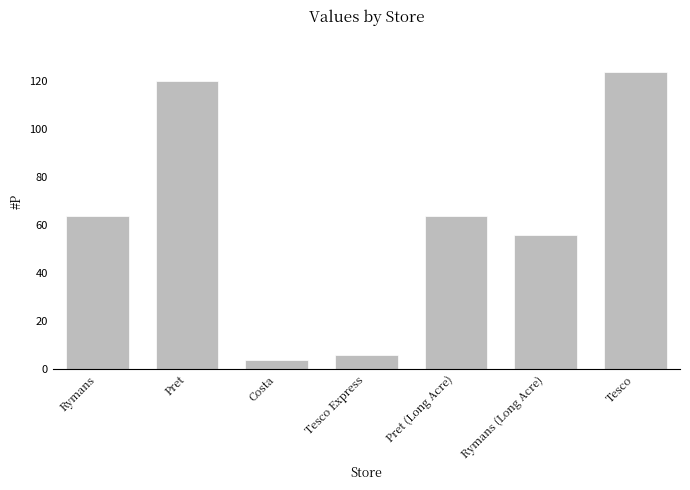

The chart shows a value of 111 at Pret (Long Acre). True or false?

False